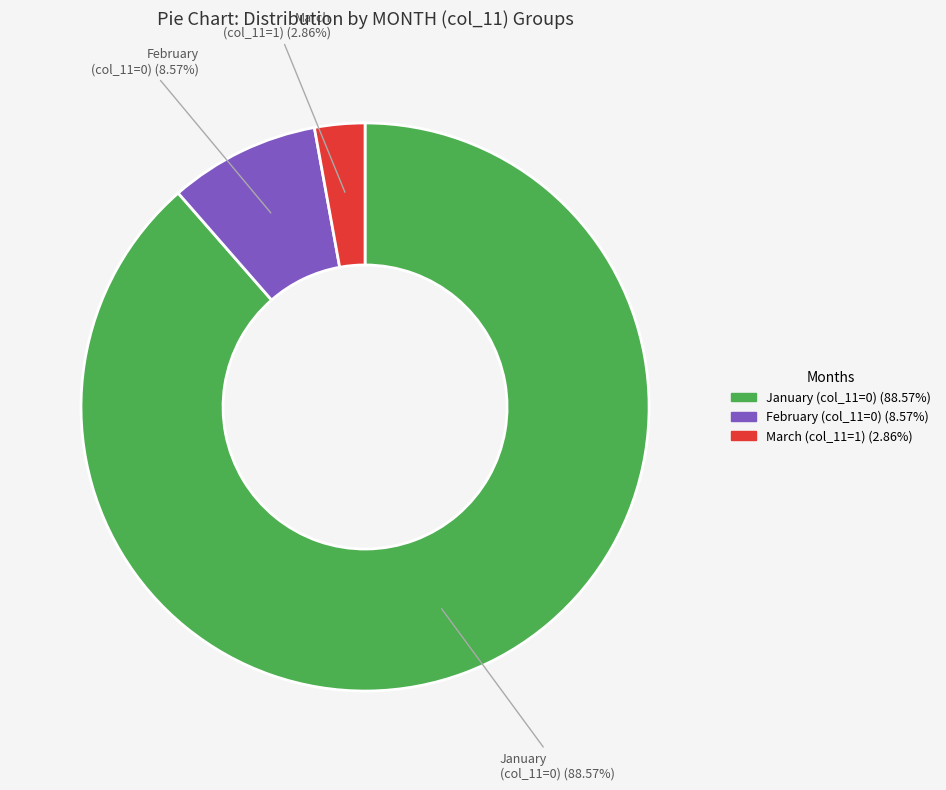

Is there any slice that represents more than half of the pie?

Yes